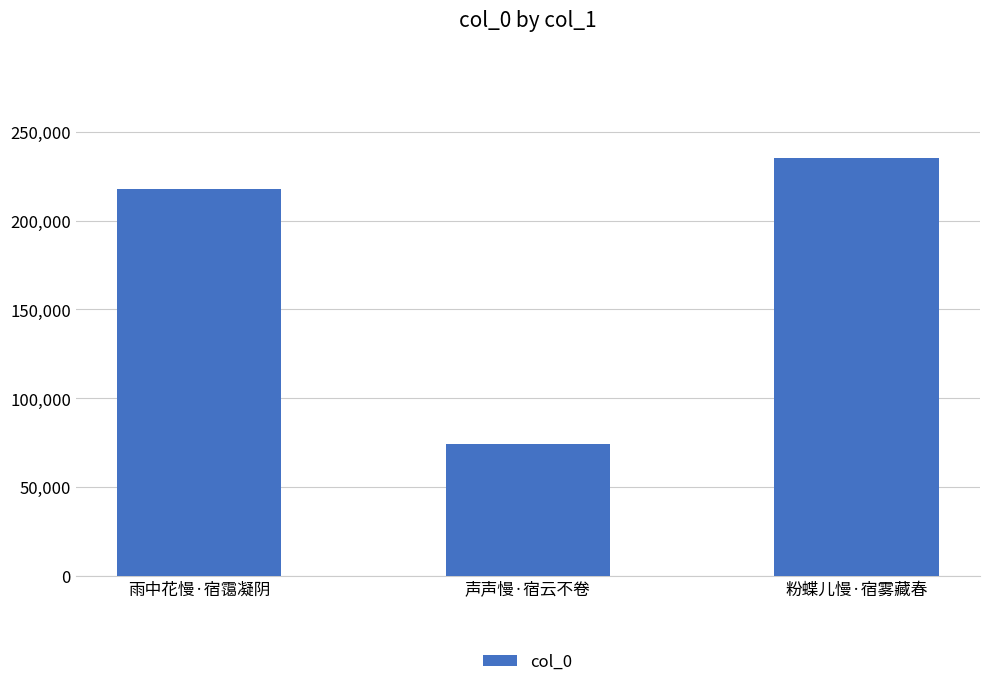

List the labels in order of value, largest first.

粉蝶儿慢·宿雾藏春, 雨中花慢·宿霭凝阴, 声声慢·宿云不卷